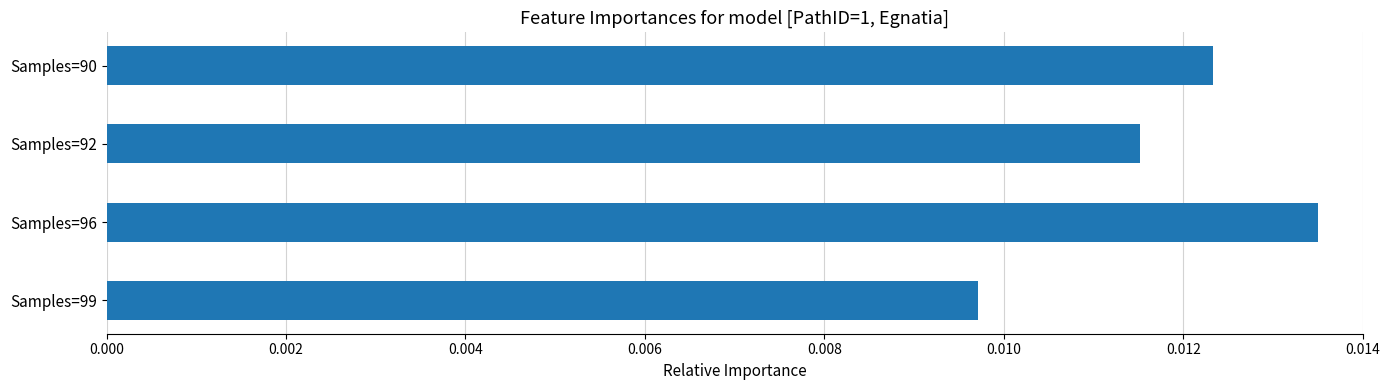

Rank the categories by value from lowest to highest.

Samples=99, Samples=92, Samples=90, Samples=96